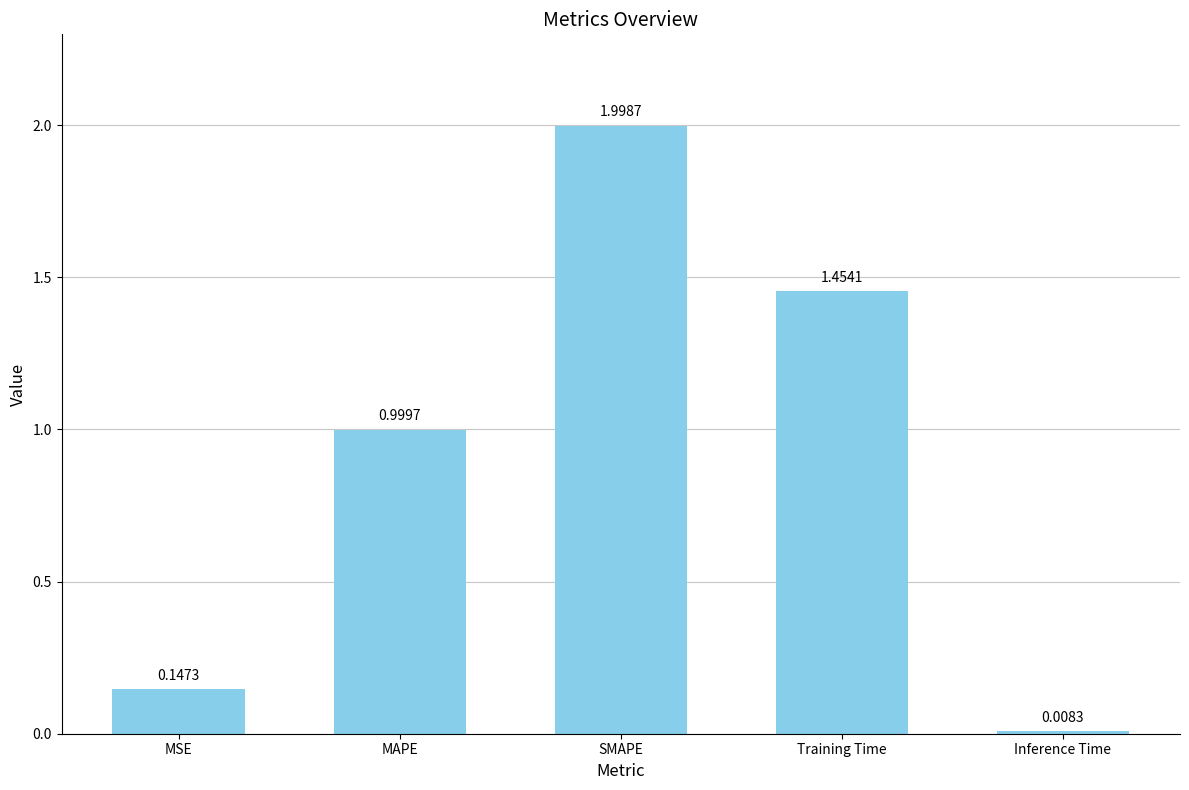

Which has a higher value, SMAPE or Inference Time?

SMAPE